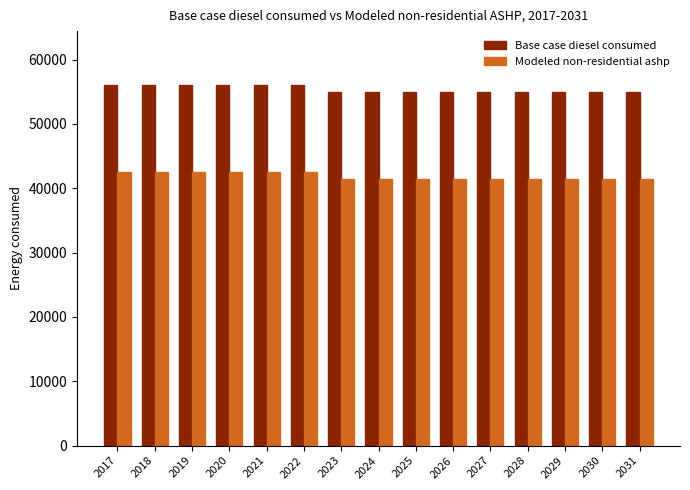

What value does the Modeled non-residential ashp series have at 2029?

41456.2